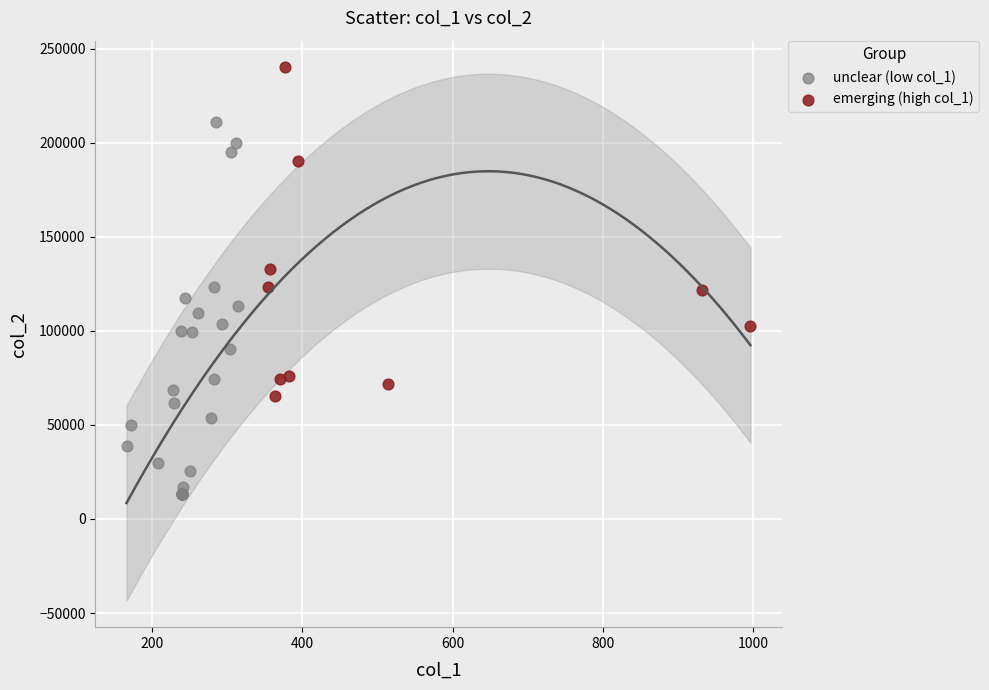

Which series reaches the minimum Y coordinate?

unclear (low col_1)